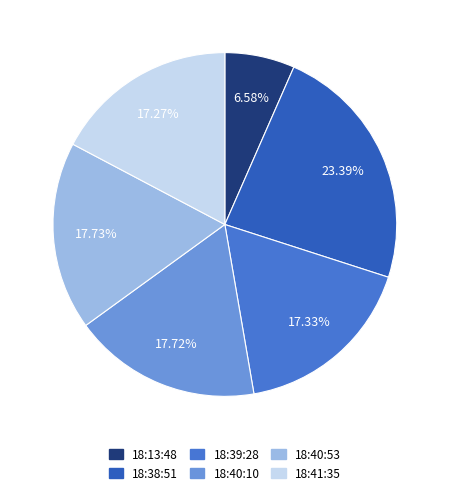

Is there any slice that represents more than half of the pie?

No